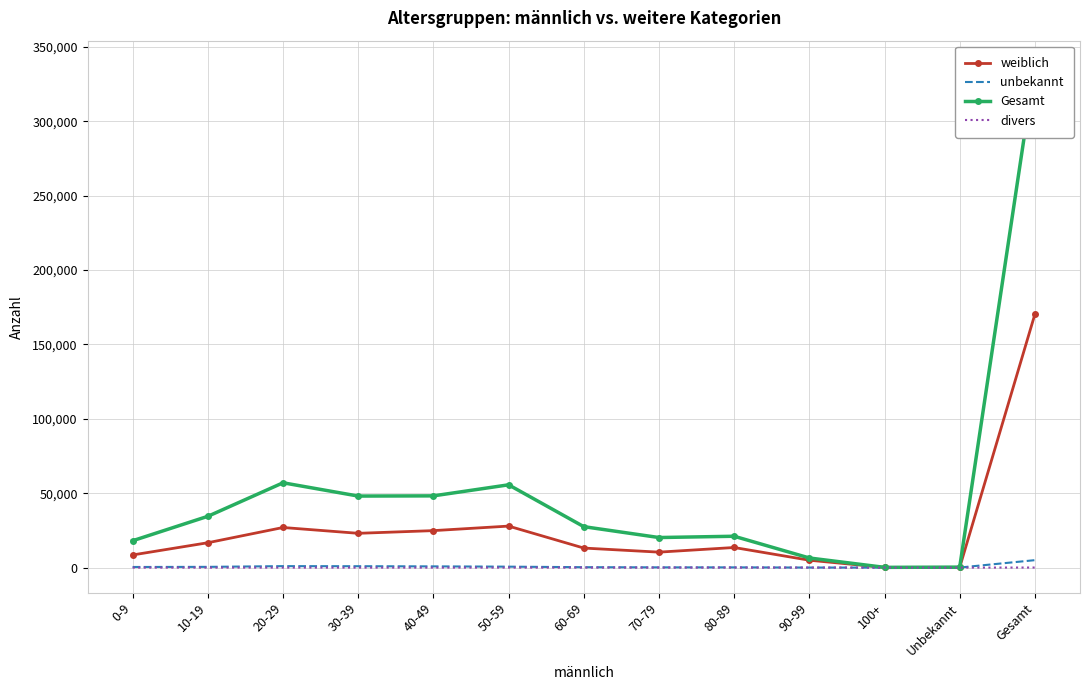

Which series changed the most between 20-29 and 70-79?

Gesamt